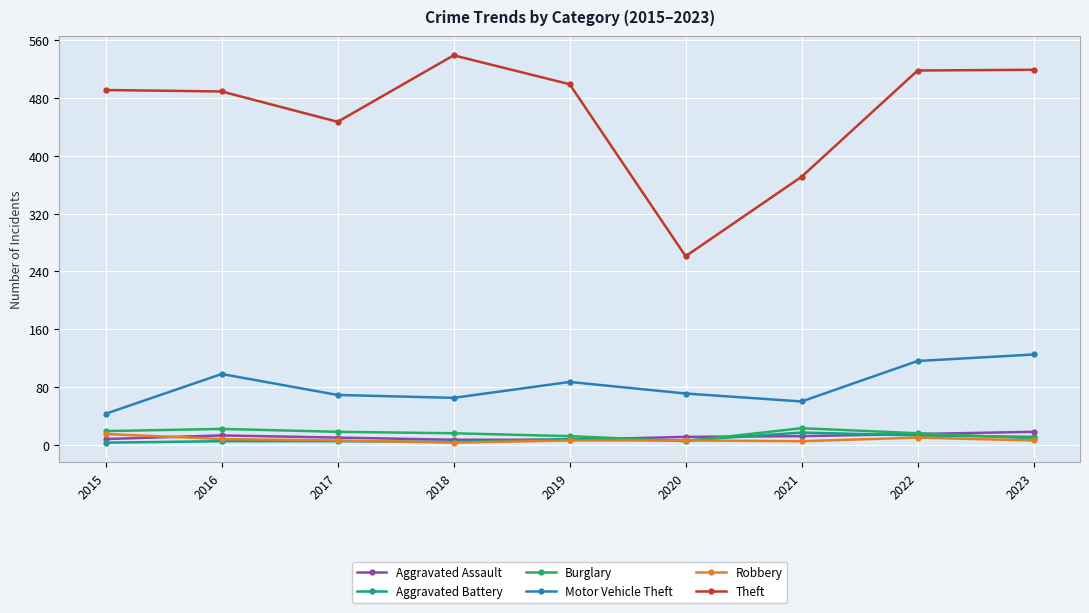

At how many categories does at least one series exceed 410?

7